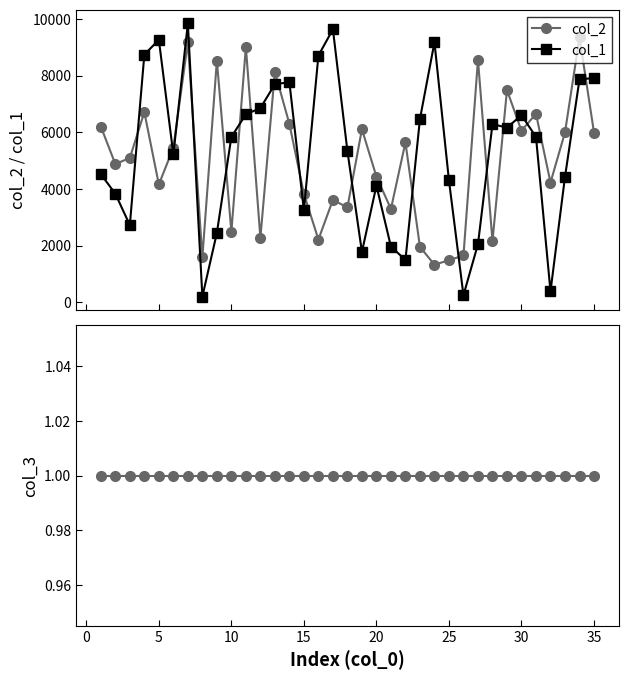

What is the value of the col_1 point at the 34th from the left?

7865